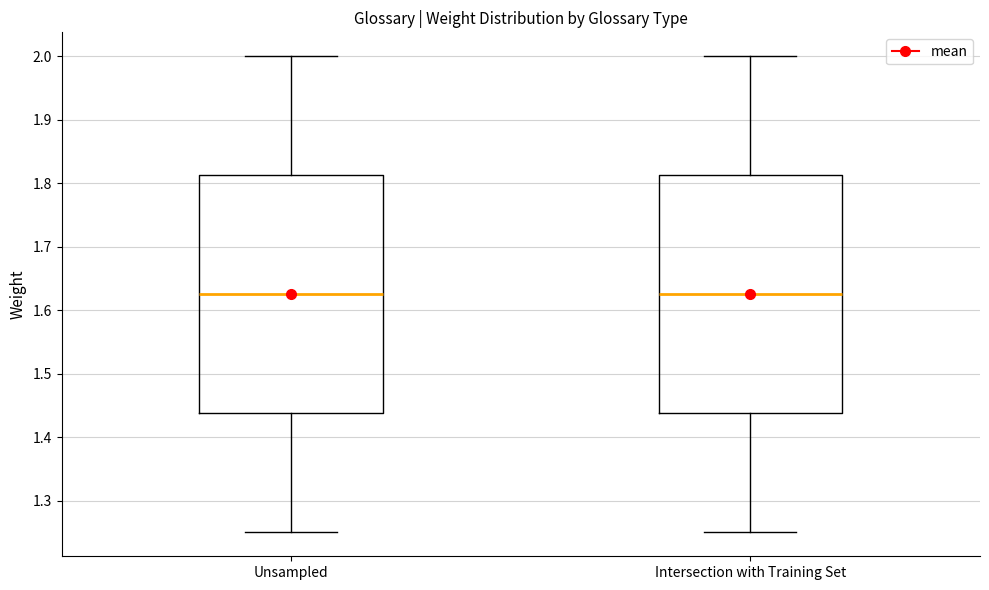

Where does the lower whisker of the box for Intersection with Training Set end on the y-axis? The values are not printed on the chart, so give them approximately, as read against the axis.

1.25